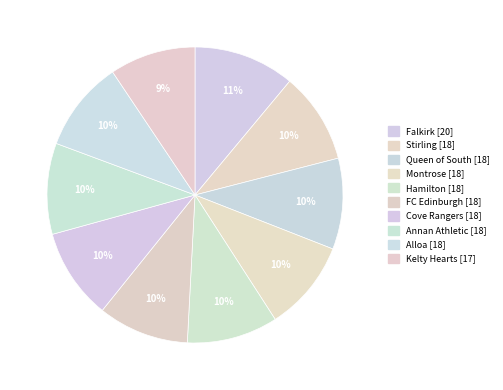

Count the number of slices in the pie.

10